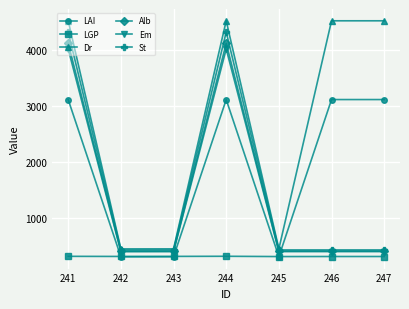

What is the difference between the highest and lowest values at 242?

140